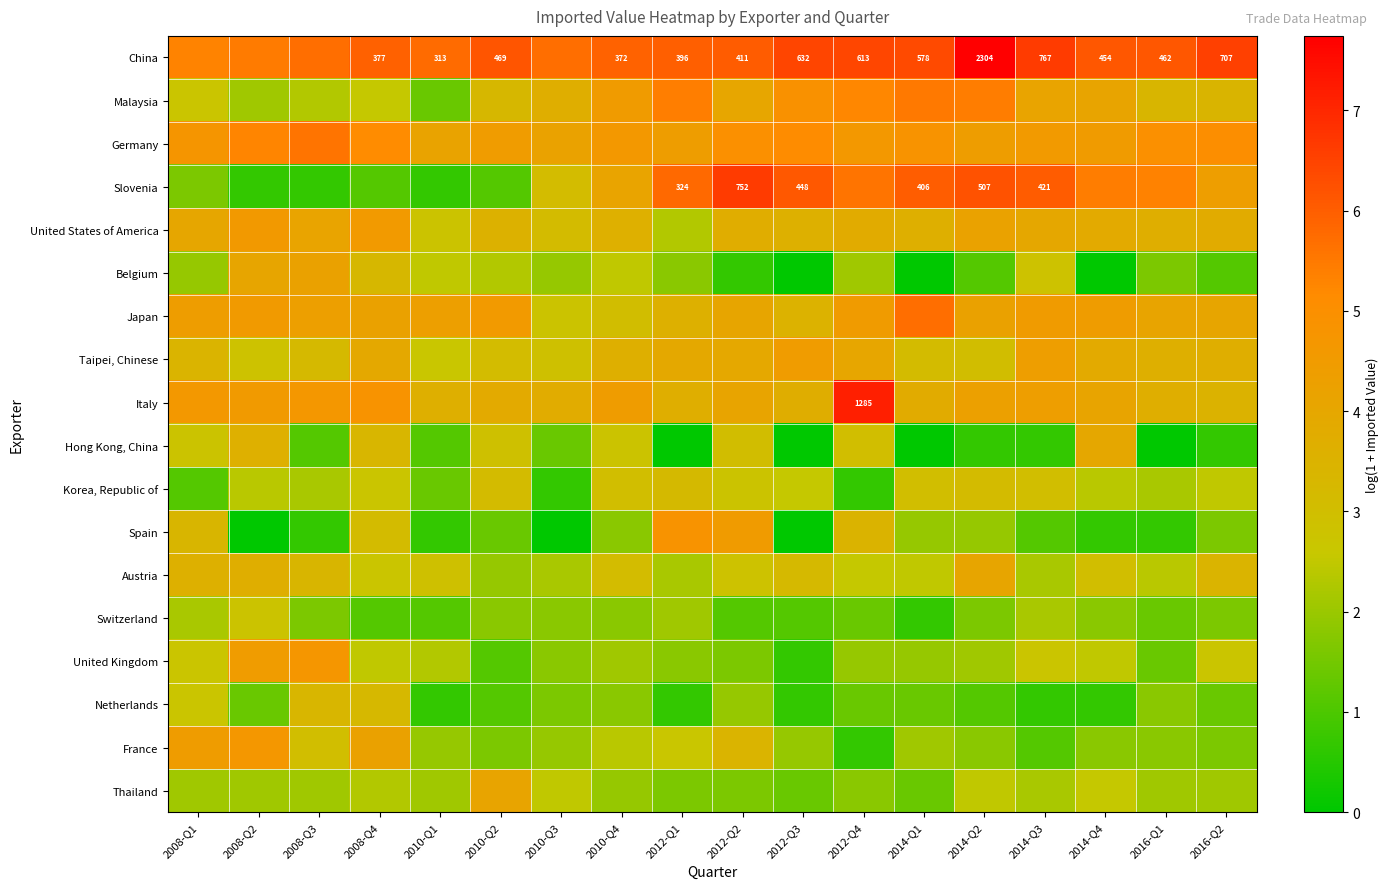

Is it true that United Kingdom equals 1.6 at 2014-Q4?

False